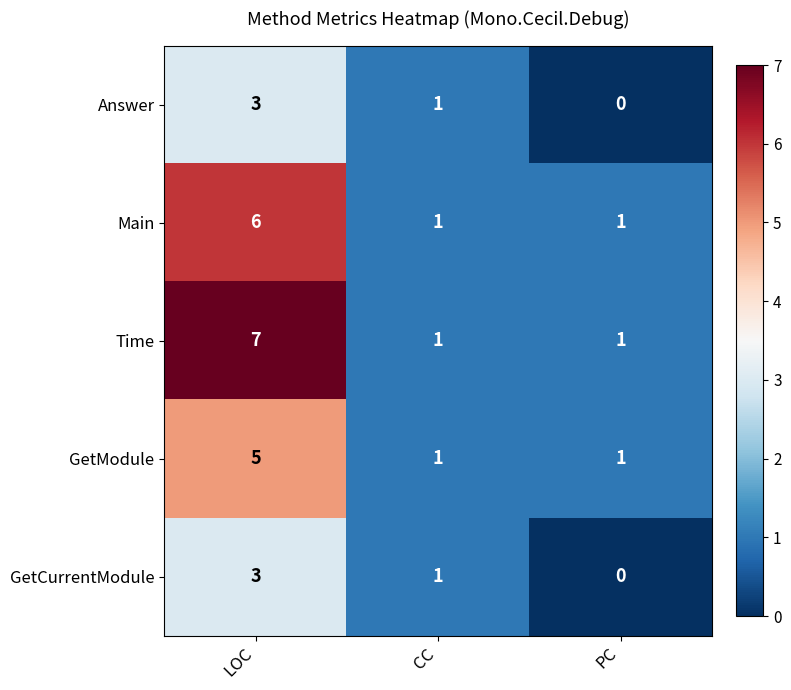

Is it true that GetCurrentModule equals 5 at LOC?

False